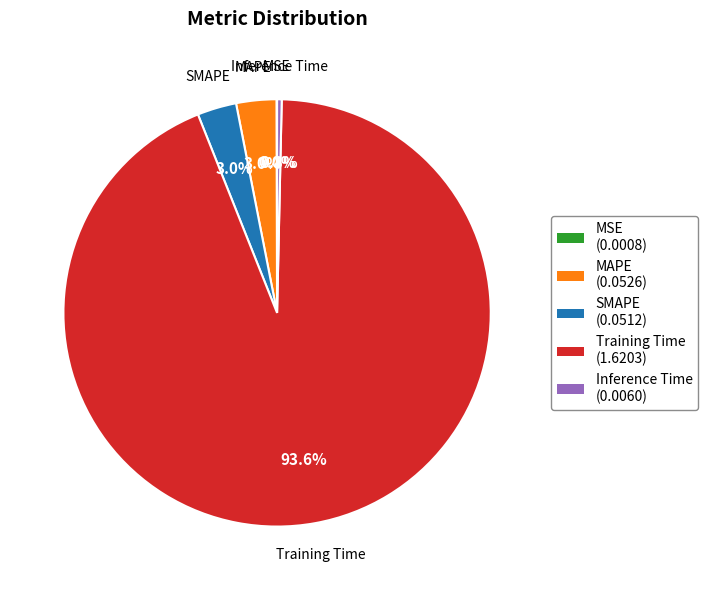

To the nearest percent, what is the average slice percentage?

20%